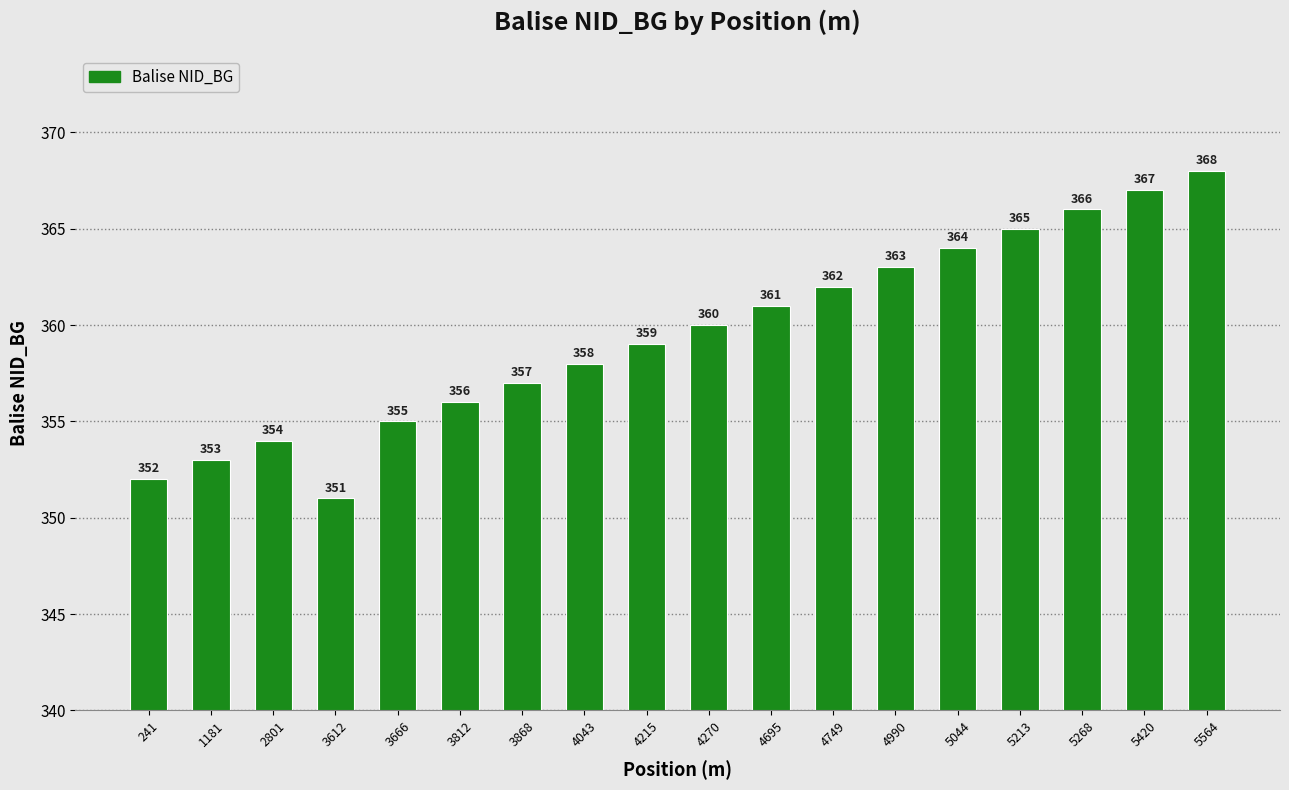

Which has a higher value, 3868 or 3666?

3868